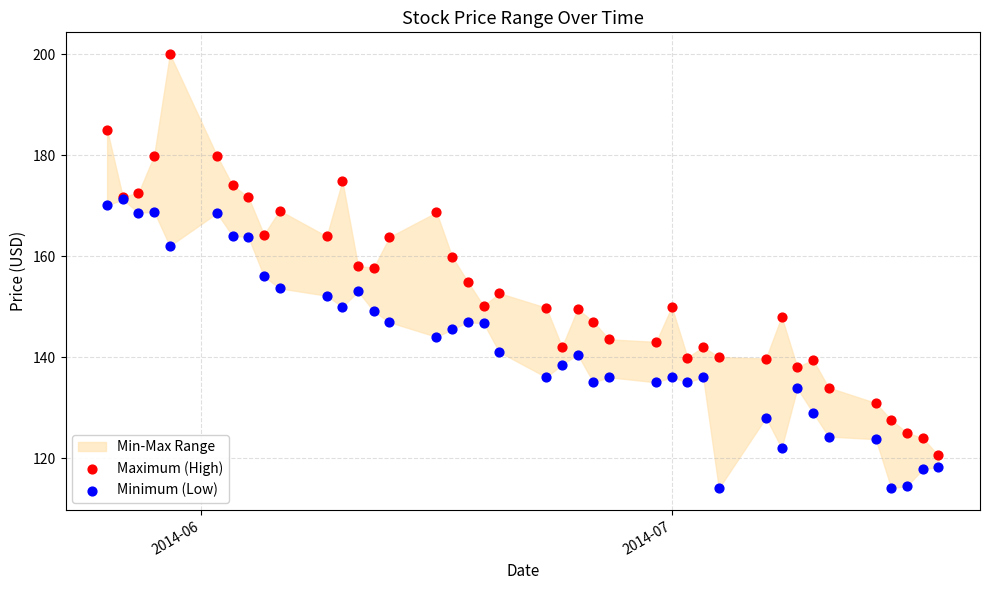

Which series contains the highest Y value?

Maximum (High)